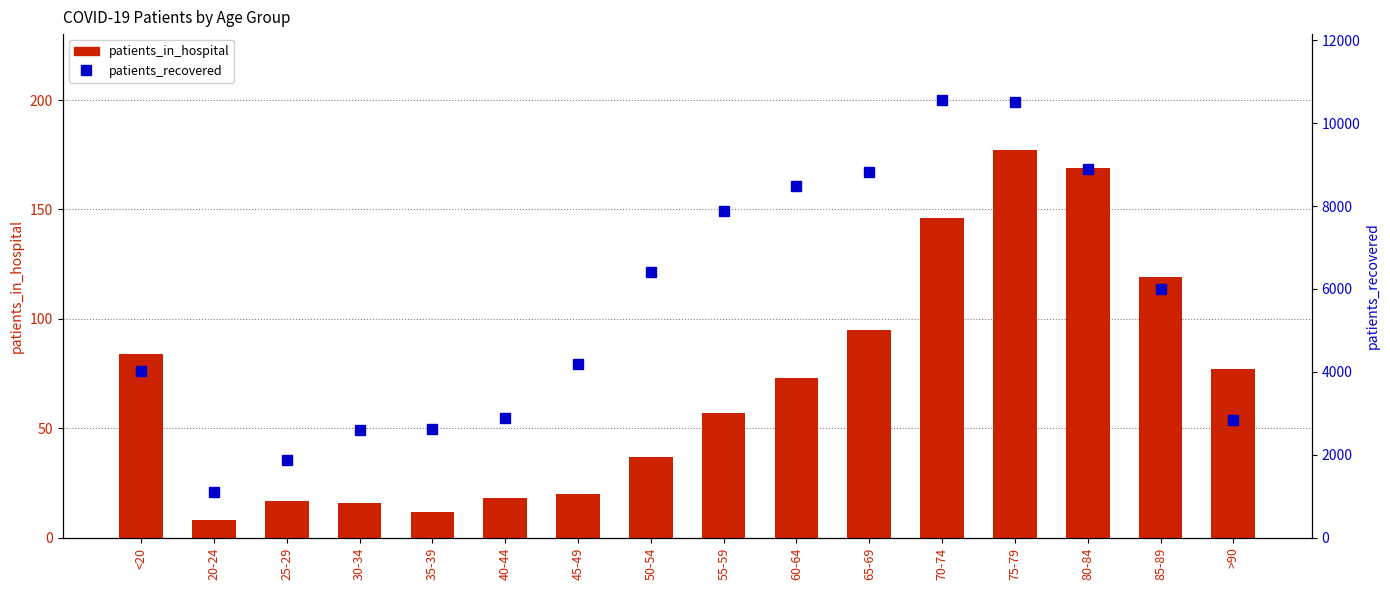

At which label is patients_recovered closest to 5833?

85-89